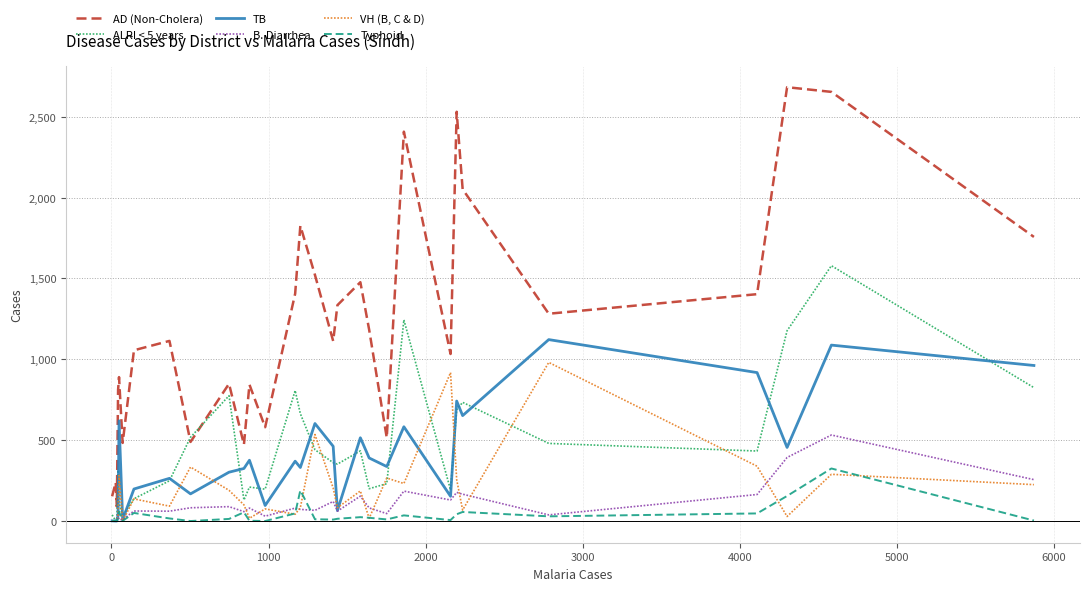

What is the lowest value of the AD (Non-Cholera) series?

90